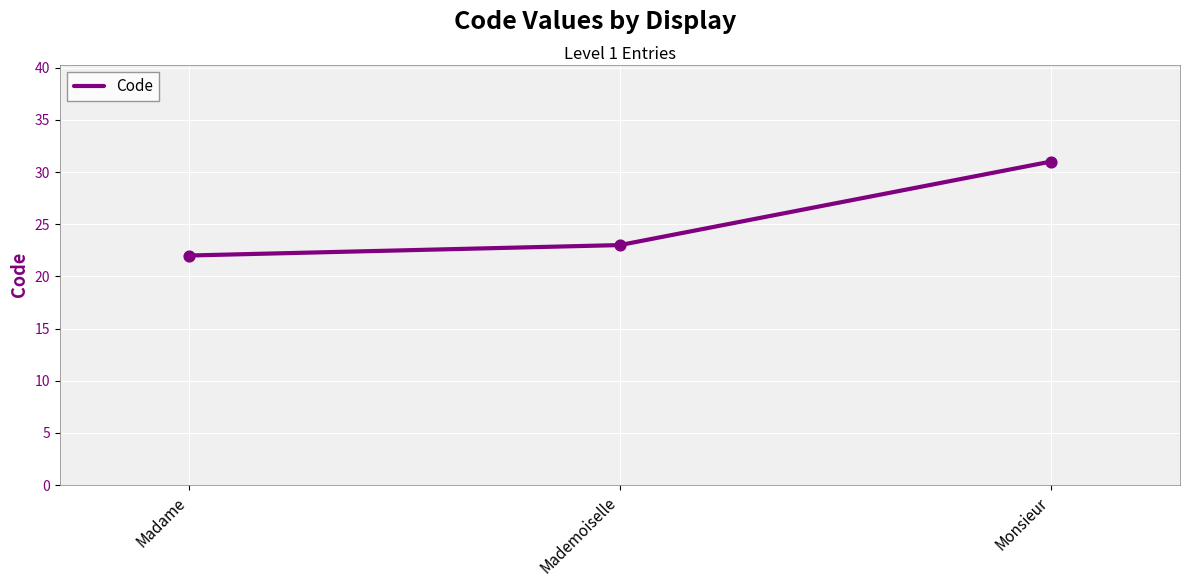

What is the change in value from Madame to Monsieur?

+9